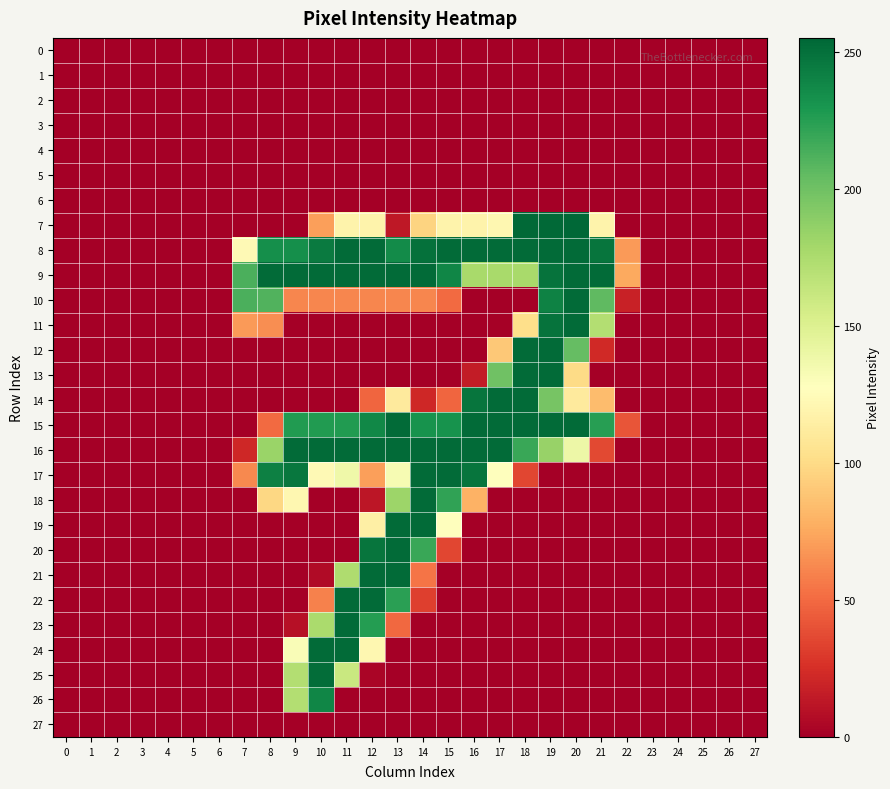

What is the maximum value shown in the chart?

255